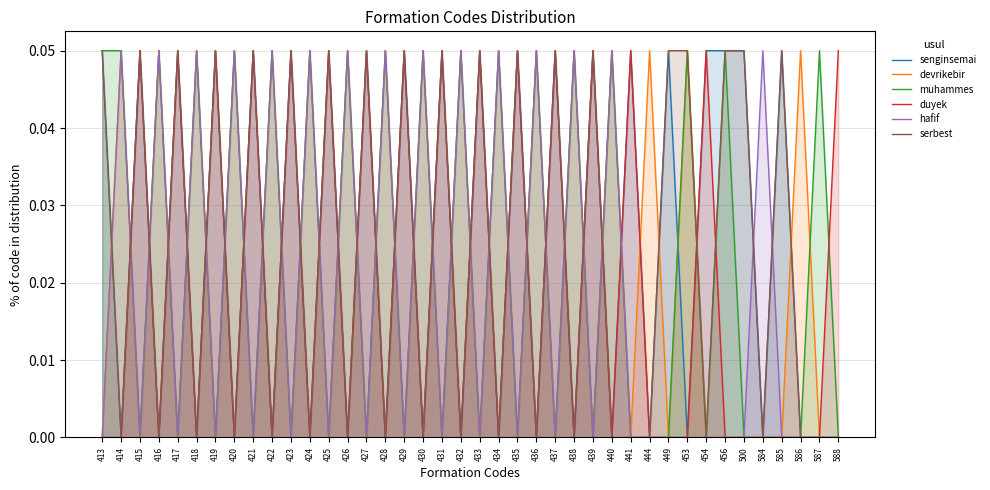

Which category has the lowest value across all series?

414